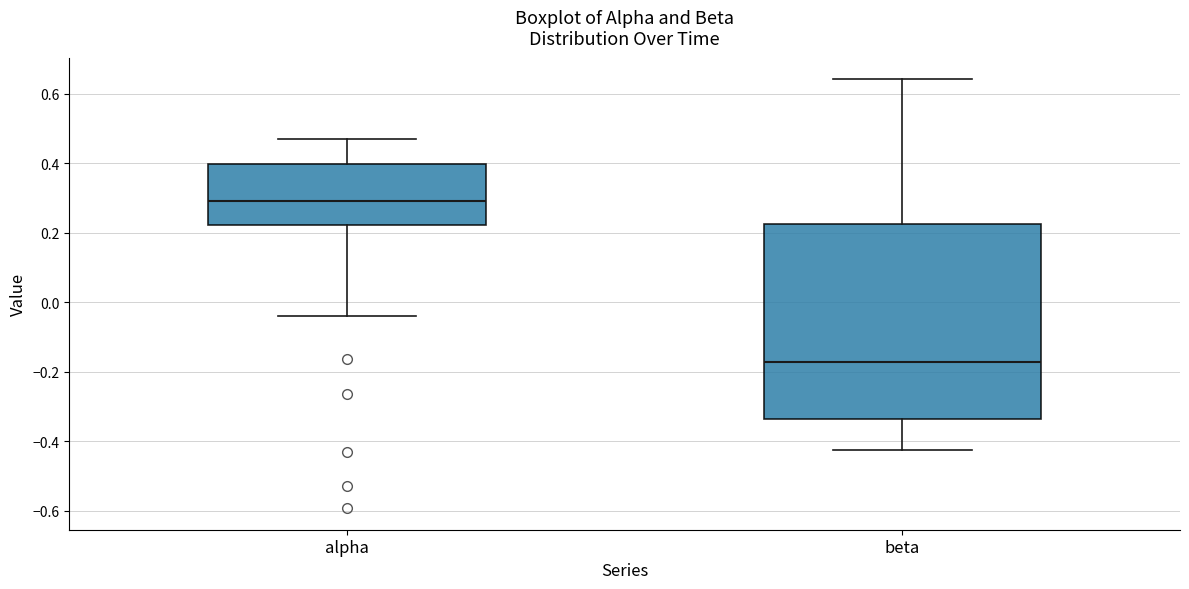

Which box's median line is the highest?

alpha